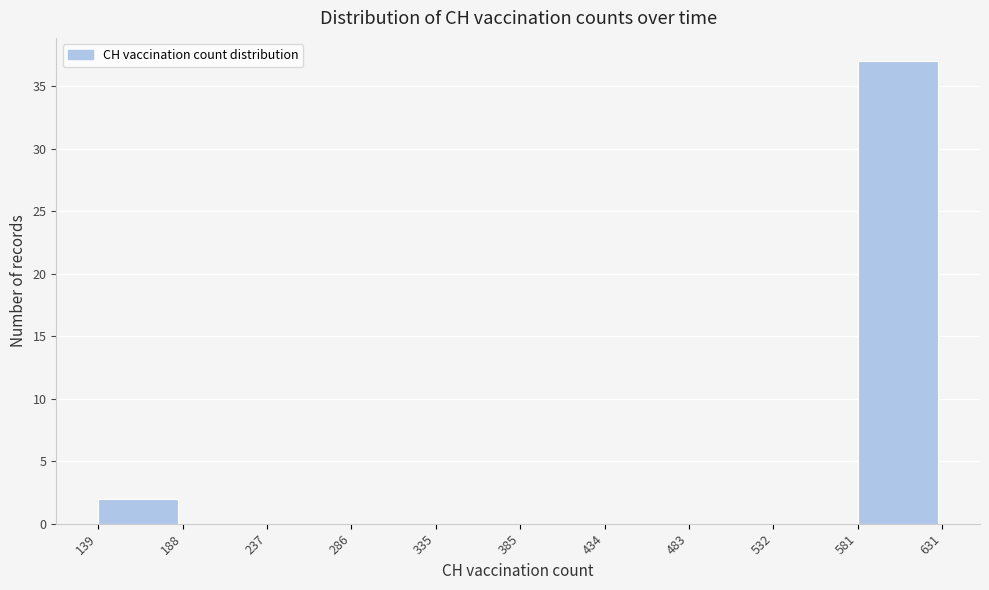

Reading left to right, list every bar in this chart as the range it spans on the x-axis followed by its height. The values are not printed on the chart, so give them approximately, as read against the axis.

139 to 188: 2
188 to 237: 0
237 to 286: 0
286 to 335: 0
335 to 385: 0
385 to 434: 0
434 to 483: 0
483 to 532: 0
532 to 581: 0
581 to 631: 37